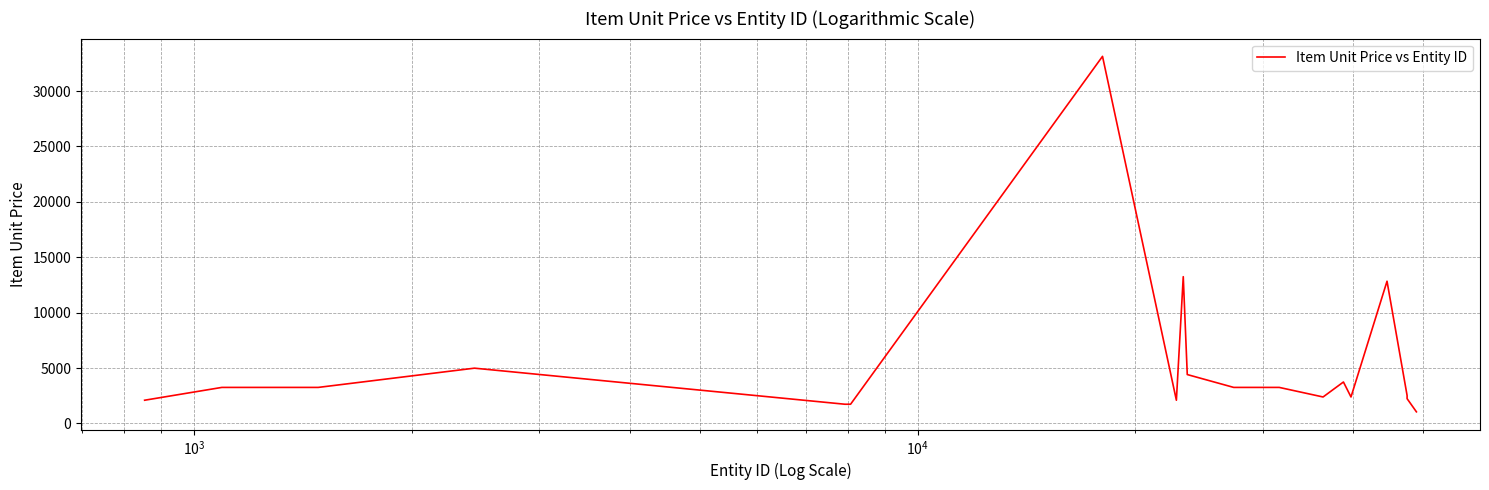

What is the maximum value shown in the chart?

33129.0